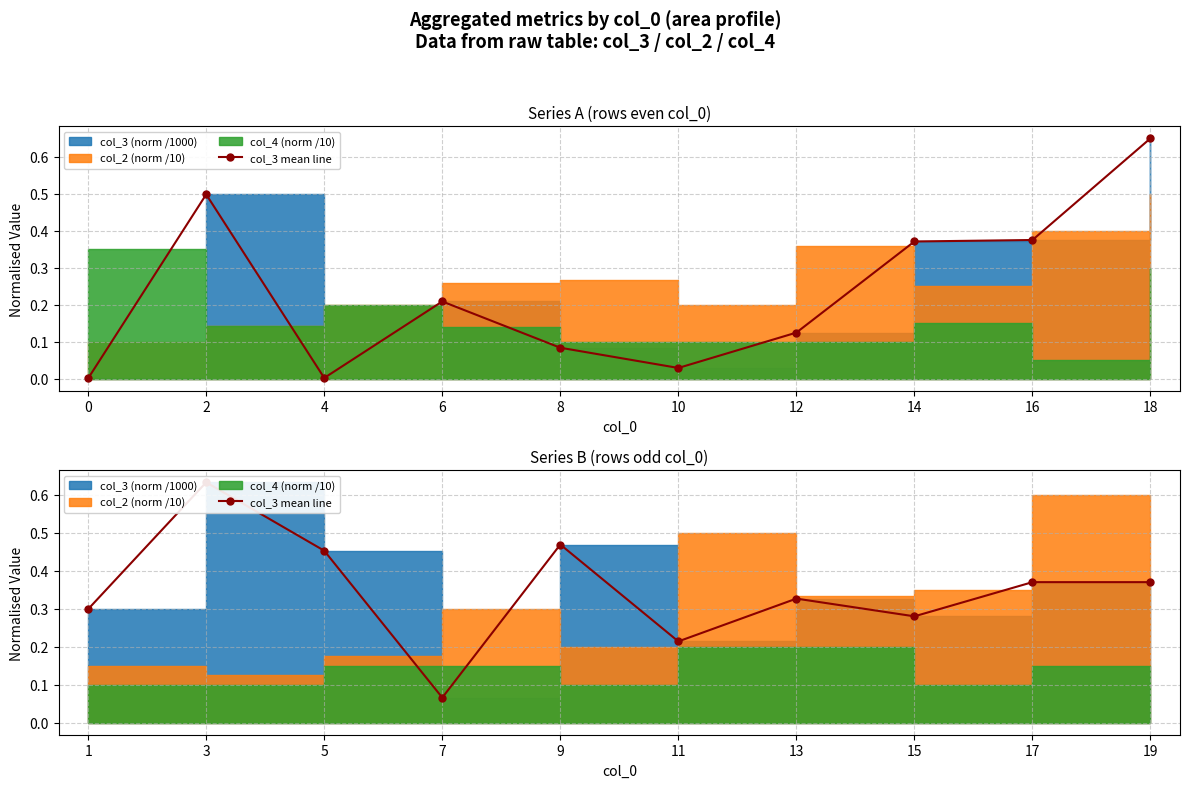

The chart shows a value of 0.8 at 9. True or false?

False